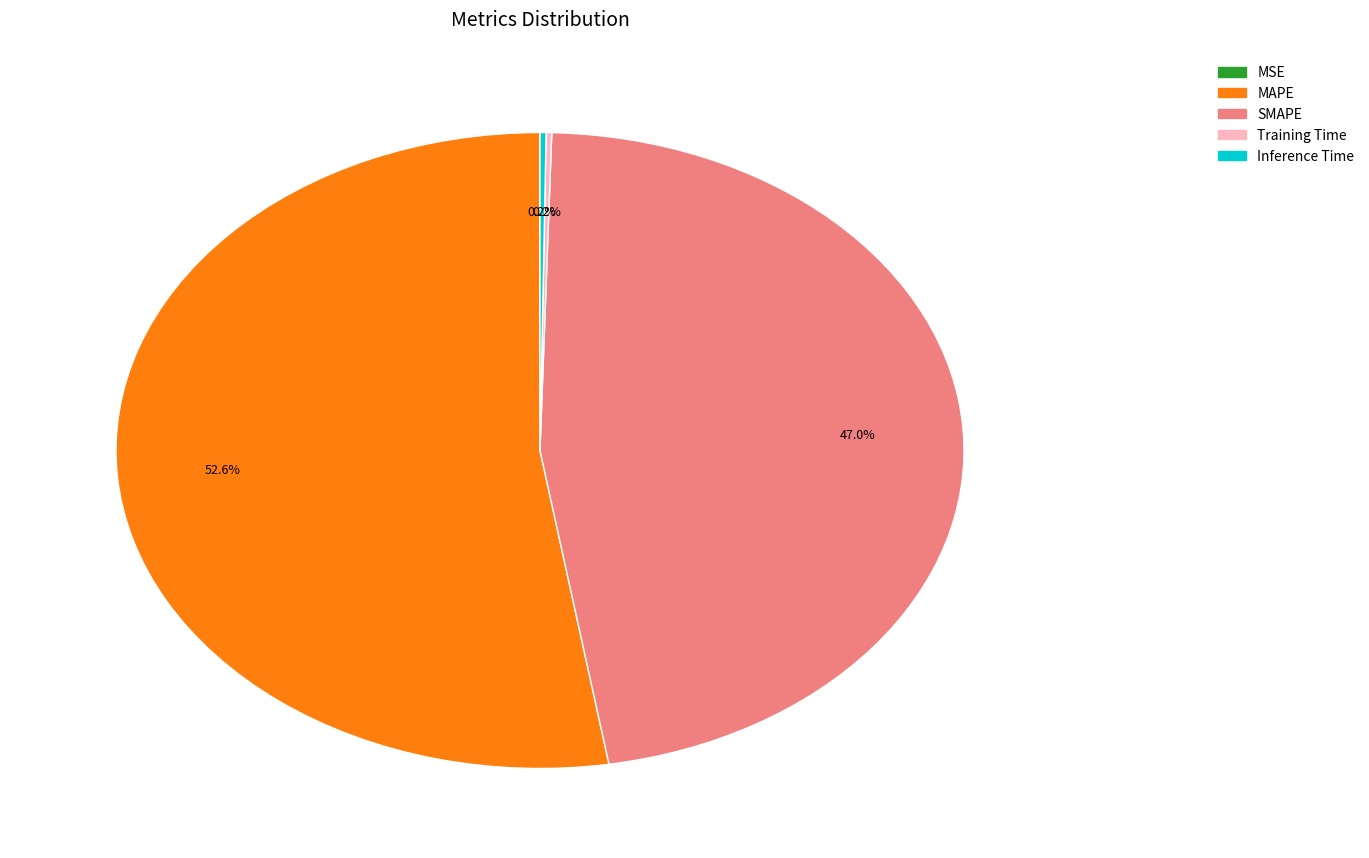

How many segments does this pie chart have?

5